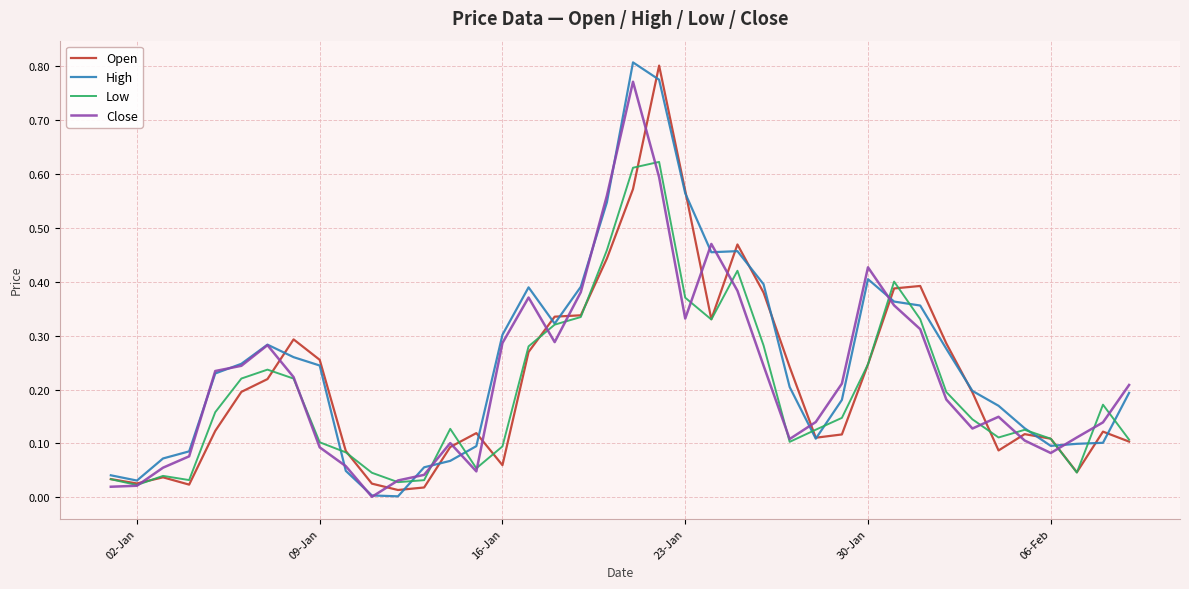

What are all the series names shown in the legend?

Open, High, Low, Close